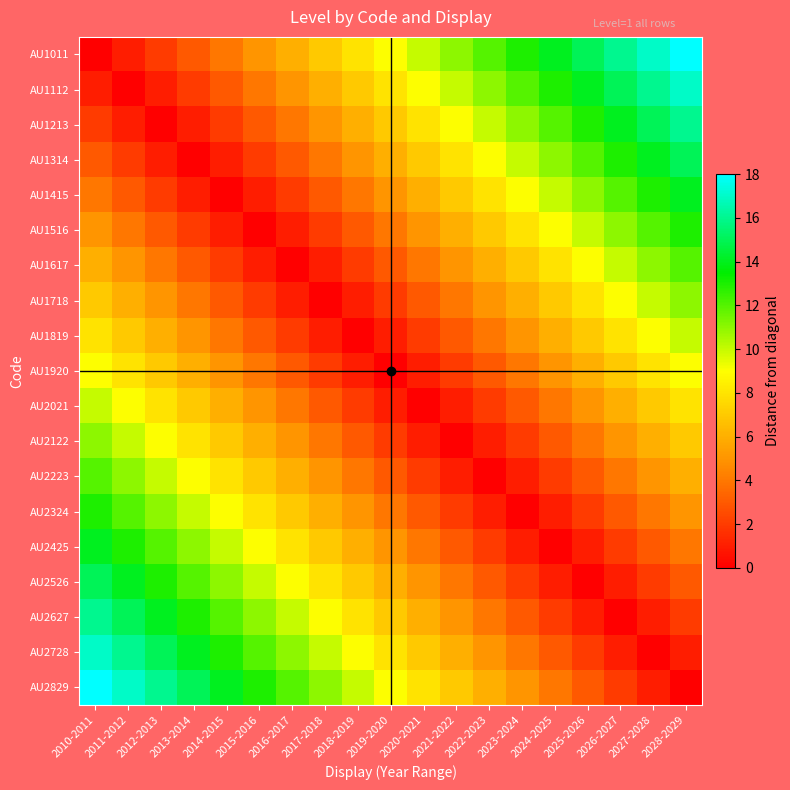

Reading left to right, extract all data points from this chart.

AU1011: 2010-2011=0	2011-2012=1	2012-2013=2	2013-2014=3	2014-2015=4	2015-2016=5	2016-2017=6	2017-2018=7	2018-2019=8	2019-2020=9	2020-2021=10	2021-2022=11	2022-2023=12	2023-2024=13	2024-2025=14	2025-2026=15	2026-2027=16	2027-2028=17	2028-2029=18
AU1112: 2010-2011=1	2011-2012=0	2012-2013=1	2013-2014=2	2014-2015=3	2015-2016=4	2016-2017=5	2017-2018=6	2018-2019=7	2019-2020=8	2020-2021=9	2021-2022=10	2022-2023=11	2023-2024=12	2024-2025=13	2025-2026=14	2026-2027=15	2027-2028=16	2028-2029=17
AU1213: 2010-2011=2	2011-2012=1	2012-2013=0	2013-2014=1	2014-2015=2	2015-2016=3	2016-2017=4	2017-2018=5	2018-2019=6	2019-2020=7	2020-2021=8	2021-2022=9	2022-2023=10	2023-2024=11	2024-2025=12	2025-2026=13	2026-2027=14	2027-2028=15	2028-2029=16
AU1314: 2010-2011=3	2011-2012=2	2012-2013=1	2013-2014=0	2014-2015=1	2015-2016=2	2016-2017=3	2017-2018=4	2018-2019=5	2019-2020=6	2020-2021=7	2021-2022=8	2022-2023=9	2023-2024=10	2024-2025=11	2025-2026=12	2026-2027=13	2027-2028=14	2028-2029=15
AU1415: 2010-2011=4	2011-2012=3	2012-2013=2	2013-2014=1	2014-2015=0	2015-2016=1	2016-2017=2	2017-2018=3	2018-2019=4	2019-2020=5	2020-2021=6	2021-2022=7	2022-2023=8	2023-2024=9	2024-2025=10	2025-2026=11	2026-2027=12	2027-2028=13	2028-2029=14
AU1516: 2010-2011=5	2011-2012=4	2012-2013=3	2013-2014=2	2014-2015=1	2015-2016=0	2016-2017=1	2017-2018=2	2018-2019=3	2019-2020=4	2020-2021=5	2021-2022=6	2022-2023=7	2023-2024=8	2024-2025=9	2025-2026=10	2026-2027=11	2027-2028=12	2028-2029=13
AU1617: 2010-2011=6	2011-2012=5	2012-2013=4	2013-2014=3	2014-2015=2	2015-2016=1	2016-2017=0	2017-2018=1	2018-2019=2	2019-2020=3	2020-2021=4	2021-2022=5	2022-2023=6	2023-2024=7	2024-2025=8	2025-2026=9	2026-2027=10	2027-2028=11	2028-2029=12
AU1718: 2010-2011=7	2011-2012=6	2012-2013=5	2013-2014=4	2014-2015=3	2015-2016=2	2016-2017=1	2017-2018=0	2018-2019=1	2019-2020=2	2020-2021=3	2021-2022=4	2022-2023=5	2023-2024=6	2024-2025=7	2025-2026=8	2026-2027=9	2027-2028=10	2028-2029=11
AU1819: 2010-2011=8	2011-2012=7	2012-2013=6	2013-2014=5	2014-2015=4	2015-2016=3	2016-2017=2	2017-2018=1	2018-2019=0	2019-2020=1	2020-2021=2	2021-2022=3	2022-2023=4	2023-2024=5	2024-2025=6	2025-2026=7	2026-2027=8	2027-2028=9	2028-2029=10
AU1920: 2010-2011=9	2011-2012=8	2012-2013=7	2013-2014=6	2014-2015=5	2015-2016=4	2016-2017=3	2017-2018=2	2018-2019=1	2019-2020=0	2020-2021=1	2021-2022=2	2022-2023=3	2023-2024=4	2024-2025=5	2025-2026=6	2026-2027=7	2027-2028=8	2028-2029=9
AU2021: 2010-2011=10	2011-2012=9	2012-2013=8	2013-2014=7	2014-2015=6	2015-2016=5	2016-2017=4	2017-2018=3	2018-2019=2	2019-2020=1	2020-2021=0	2021-2022=1	2022-2023=2	2023-2024=3	2024-2025=4	2025-2026=5	2026-2027=6	2027-2028=7	2028-2029=8
AU2122: 2010-2011=11	2011-2012=10	2012-2013=9	2013-2014=8	2014-2015=7	2015-2016=6	2016-2017=5	2017-2018=4	2018-2019=3	2019-2020=2	2020-2021=1	2021-2022=0	2022-2023=1	2023-2024=2	2024-2025=3	2025-2026=4	2026-2027=5	2027-2028=6	2028-2029=7
AU2223: 2010-2011=12	2011-2012=11	2012-2013=10	2013-2014=9	2014-2015=8	2015-2016=7	2016-2017=6	2017-2018=5	2018-2019=4	2019-2020=3	2020-2021=2	2021-2022=1	2022-2023=0	2023-2024=1	2024-2025=2	2025-2026=3	2026-2027=4	2027-2028=5	2028-2029=6
AU2324: 2010-2011=13	2011-2012=12	2012-2013=11	2013-2014=10	2014-2015=9	2015-2016=8	2016-2017=7	2017-2018=6	2018-2019=5	2019-2020=4	2020-2021=3	2021-2022=2	2022-2023=1	2023-2024=0	2024-2025=1	2025-2026=2	2026-2027=3	2027-2028=4	2028-2029=5
AU2425: 2010-2011=14	2011-2012=13	2012-2013=12	2013-2014=11	2014-2015=10	2015-2016=9	2016-2017=8	2017-2018=7	2018-2019=6	2019-2020=5	2020-2021=4	2021-2022=3	2022-2023=2	2023-2024=1	2024-2025=0	2025-2026=1	2026-2027=2	2027-2028=3	2028-2029=4
AU2526: 2010-2011=15	2011-2012=14	2012-2013=13	2013-2014=12	2014-2015=11	2015-2016=10	2016-2017=9	2017-2018=8	2018-2019=7	2019-2020=6	2020-2021=5	2021-2022=4	2022-2023=3	2023-2024=2	2024-2025=1	2025-2026=0	2026-2027=1	2027-2028=2	2028-2029=3
AU2627: 2010-2011=16	2011-2012=15	2012-2013=14	2013-2014=13	2014-2015=12	2015-2016=11	2016-2017=10	2017-2018=9	2018-2019=8	2019-2020=7	2020-2021=6	2021-2022=5	2022-2023=4	2023-2024=3	2024-2025=2	2025-2026=1	2026-2027=0	2027-2028=1	2028-2029=2
AU2728: 2010-2011=17	2011-2012=16	2012-2013=15	2013-2014=14	2014-2015=13	2015-2016=12	2016-2017=11	2017-2018=10	2018-2019=9	2019-2020=8	2020-2021=7	2021-2022=6	2022-2023=5	2023-2024=4	2024-2025=3	2025-2026=2	2026-2027=1	2027-2028=0	2028-2029=1
AU2829: 2010-2011=18	2011-2012=17	2012-2013=16	2013-2014=15	2014-2015=14	2015-2016=13	2016-2017=12	2017-2018=11	2018-2019=10	2019-2020=9	2020-2021=8	2021-2022=7	2022-2023=6	2023-2024=5	2024-2025=4	2025-2026=3	2026-2027=2	2027-2028=1	2028-2029=0